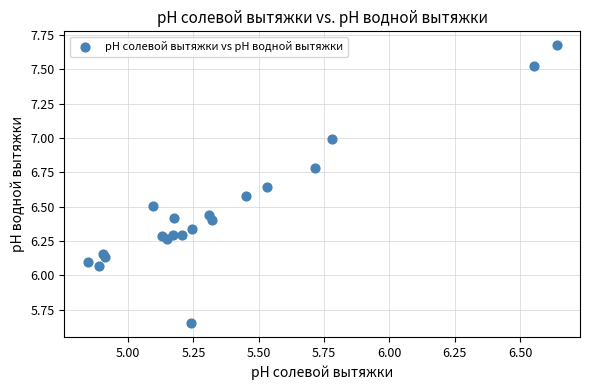

What is the range of X values (max minus min)?

1.8